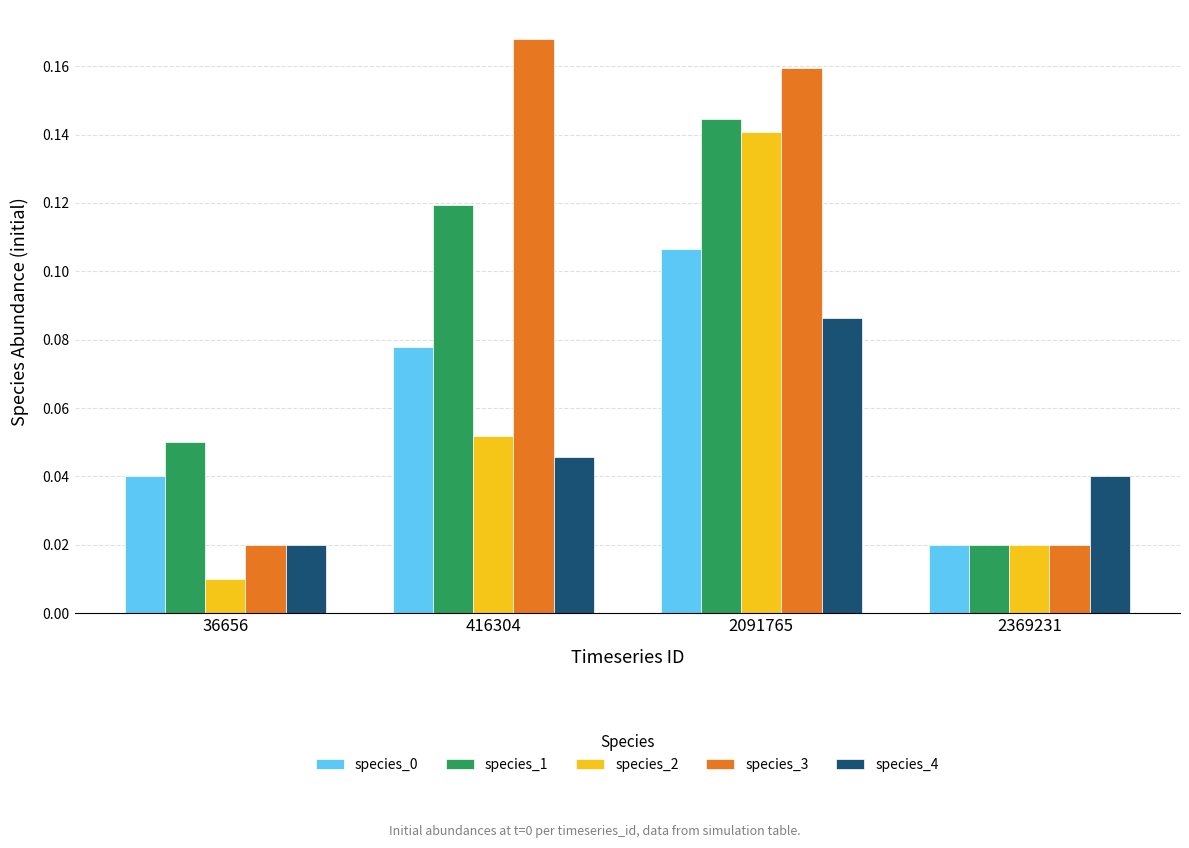

Which label corresponds to the smallest value in the chart?

36656